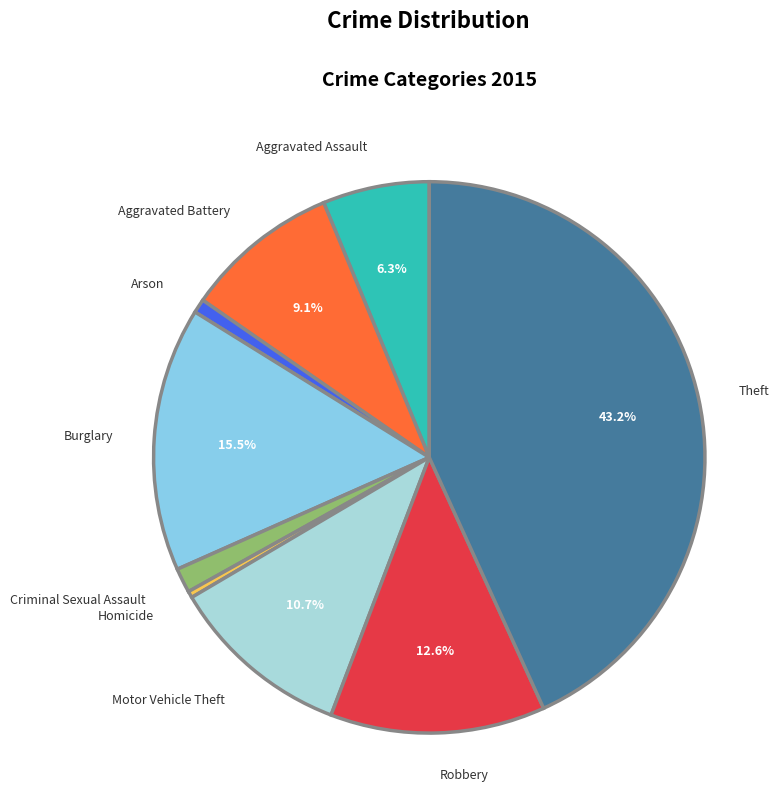

Is it true that Aggravated Assault is 17% of the pie?

False